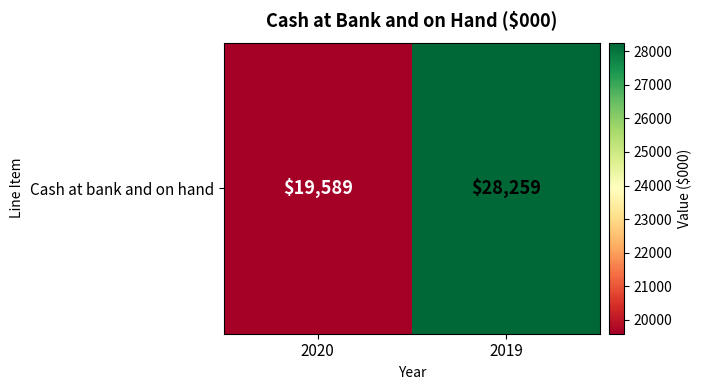

At which label is the value closest to 23924?

2020